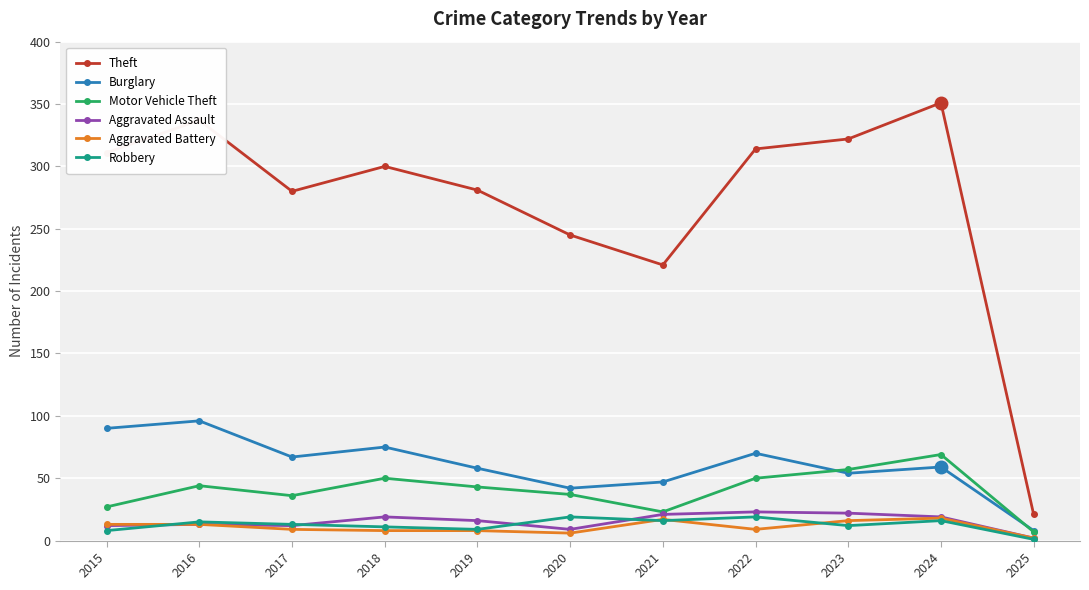

What is the greatest value displayed?

351